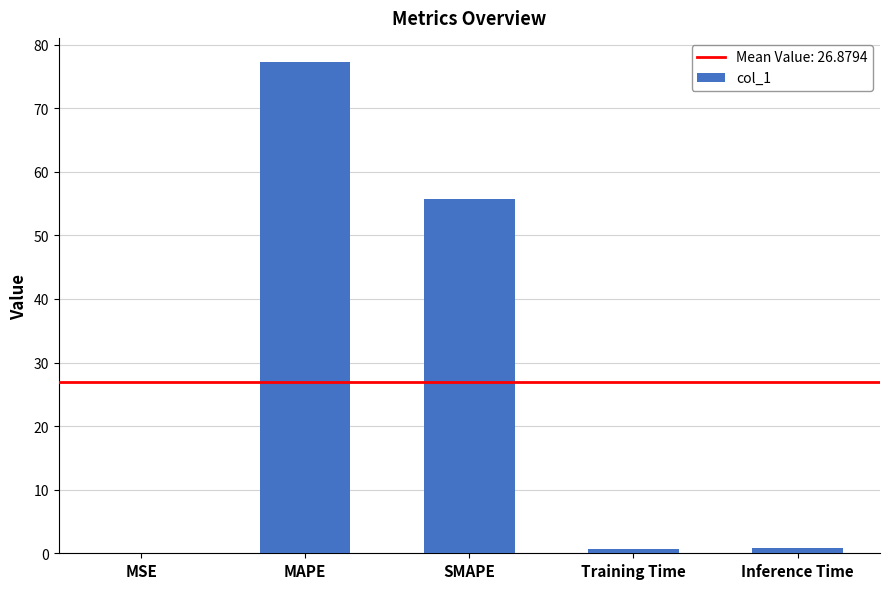

Which has a higher value, Inference Time or SMAPE?

SMAPE